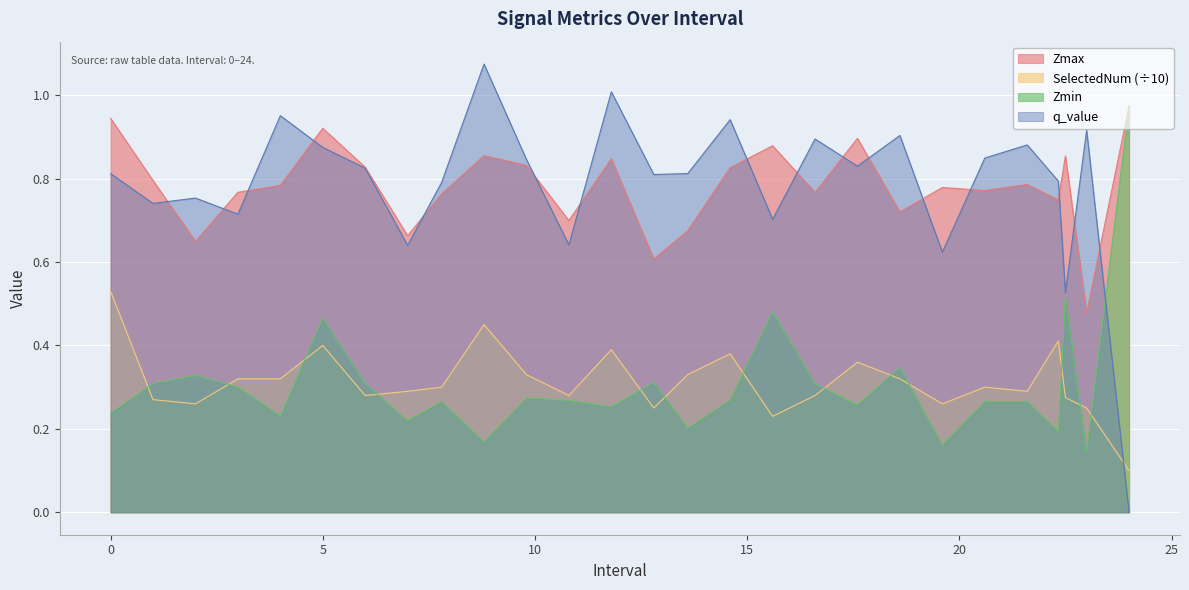

Read the Zmax value at 12.8.

0.6